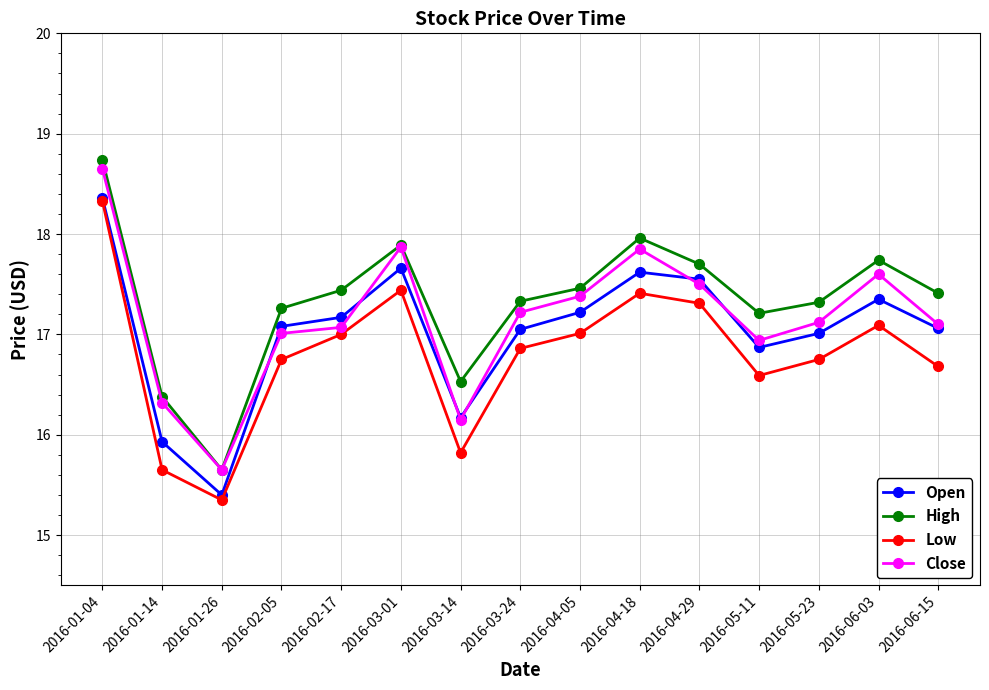

How many interior local valleys does the Low series have?

3